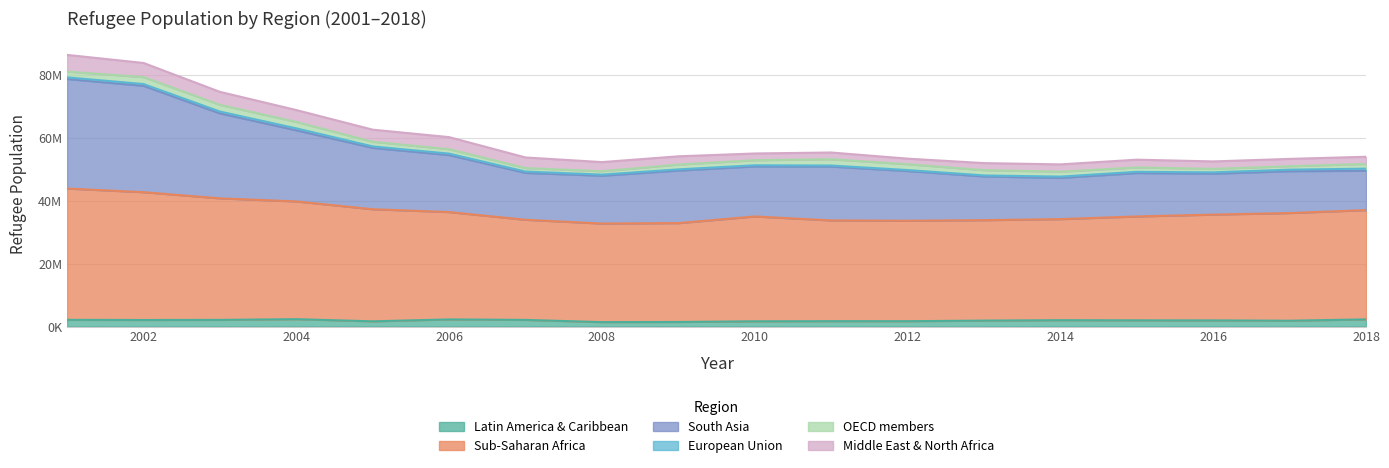

What is the highest value of the Latin America & Caribbean series?

2329227